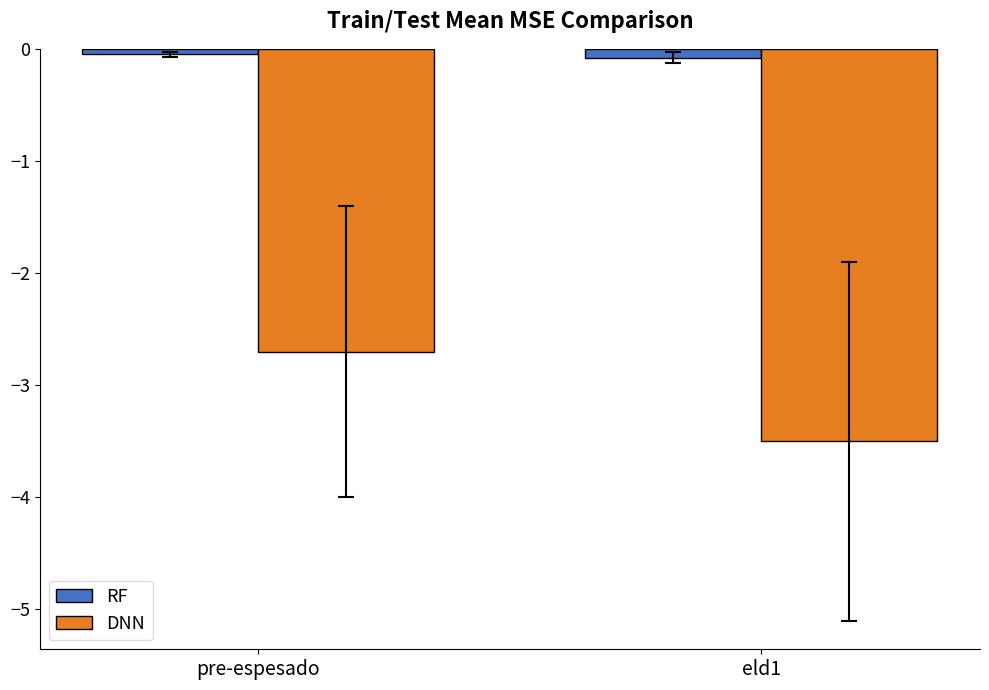

Between pre-espesado and eld1, which series saw the biggest shift?

DNN